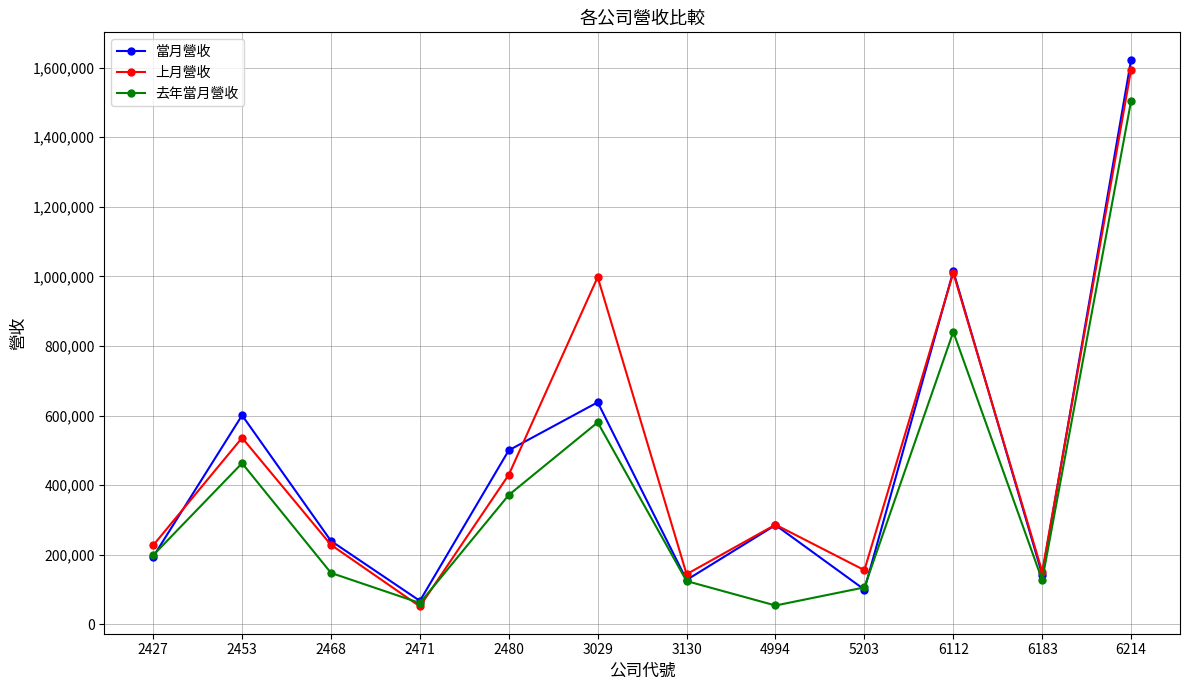

What is the greatest value displayed?

1622572